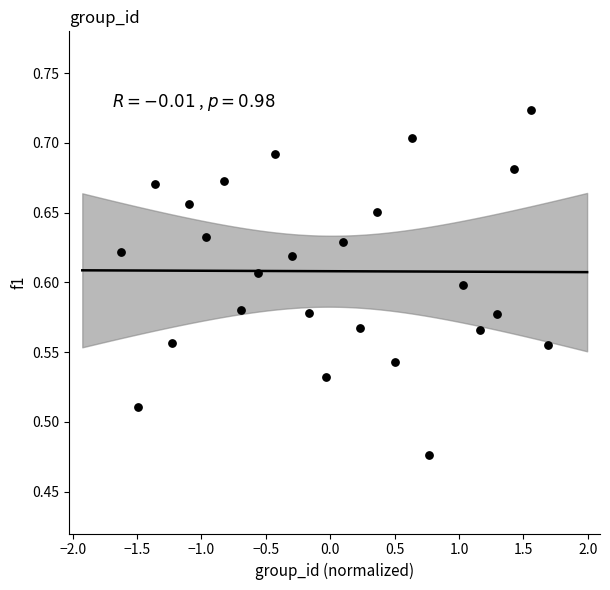

What is the range of X values (max minus min)?

3.3